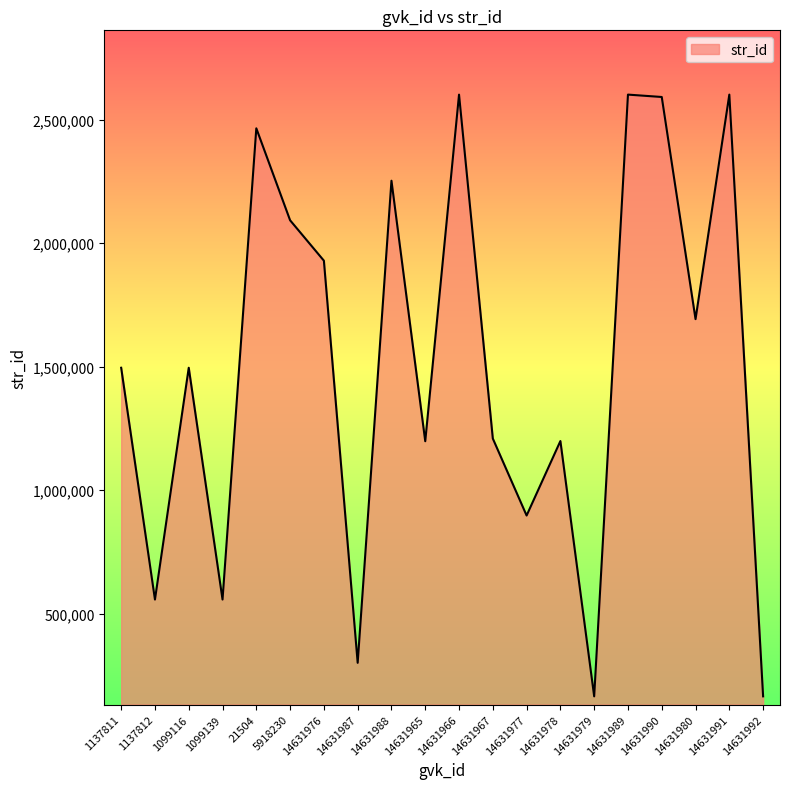

What is the greatest value displayed?

2601392